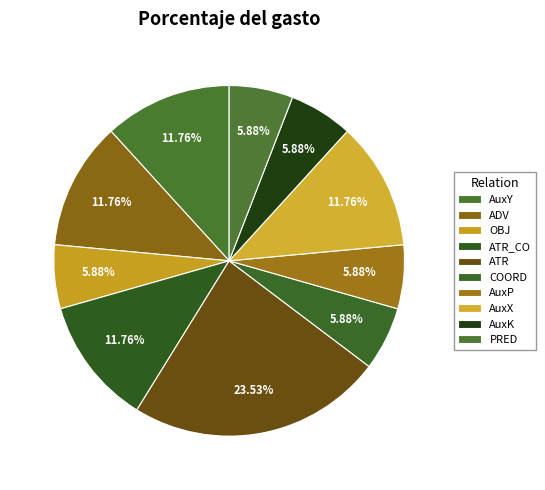

Which category has the biggest portion of the pie?

ATR